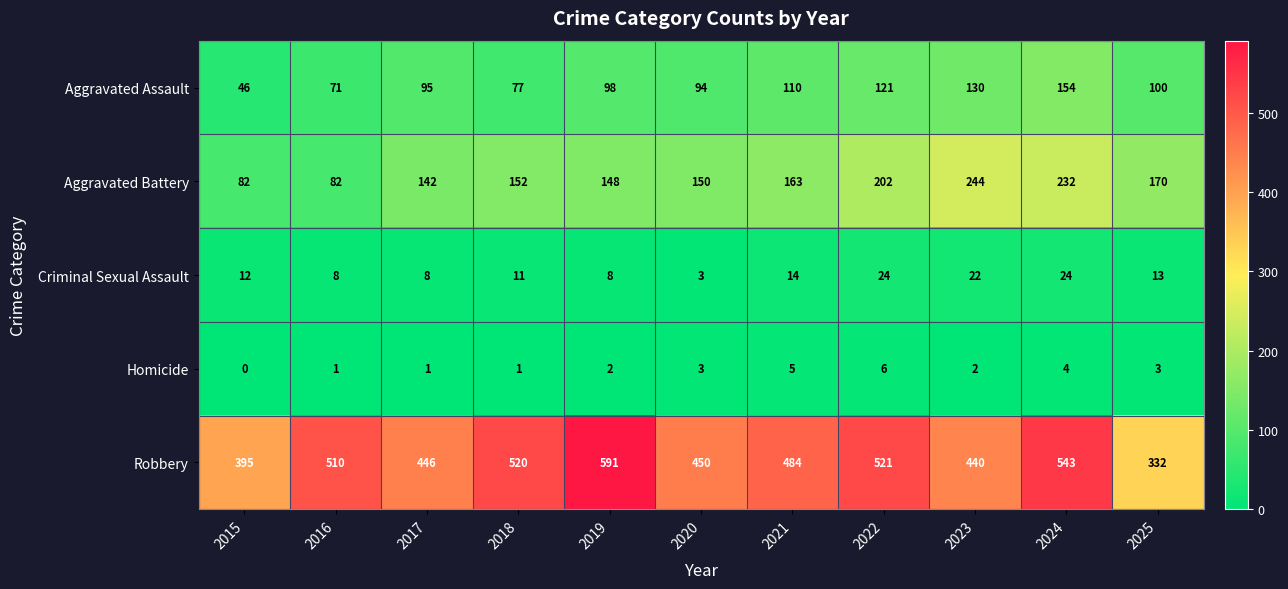

How many data points does each series have?

11